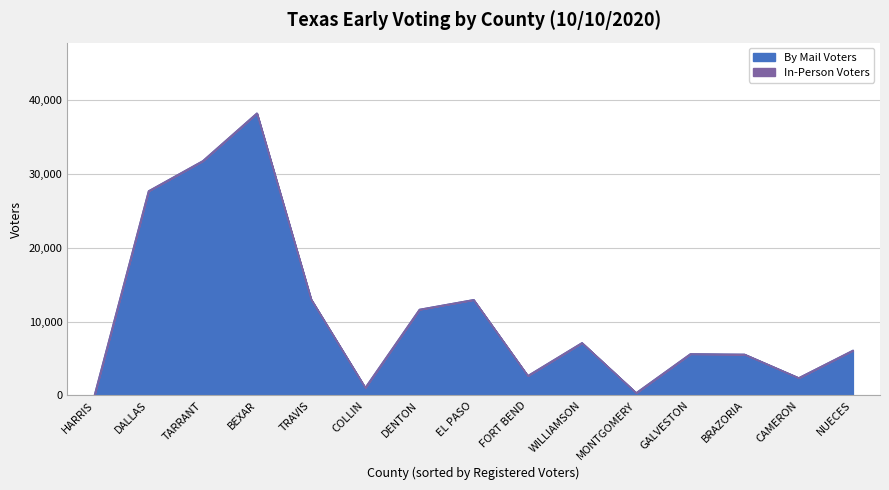

What is the sum of the Cumulative By Mail Voters values at BEXAR and TRAVIS?

51303